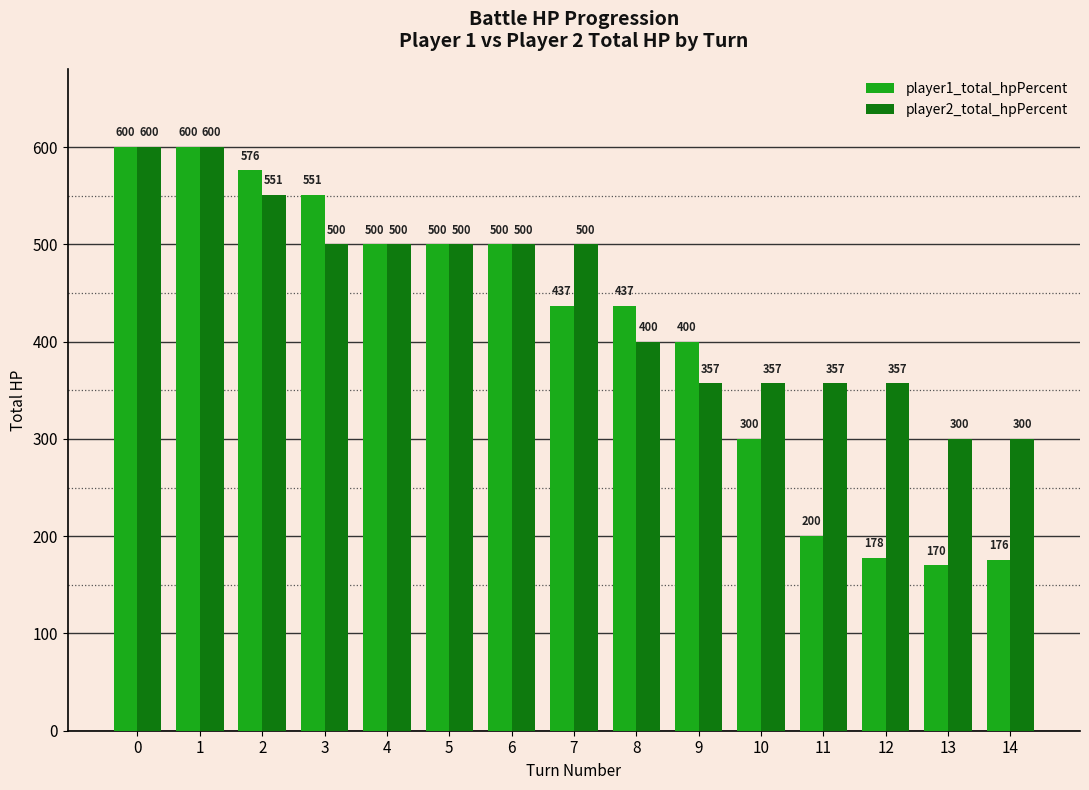

Where is player1_total_hpPercent nearest to the value 385?

9